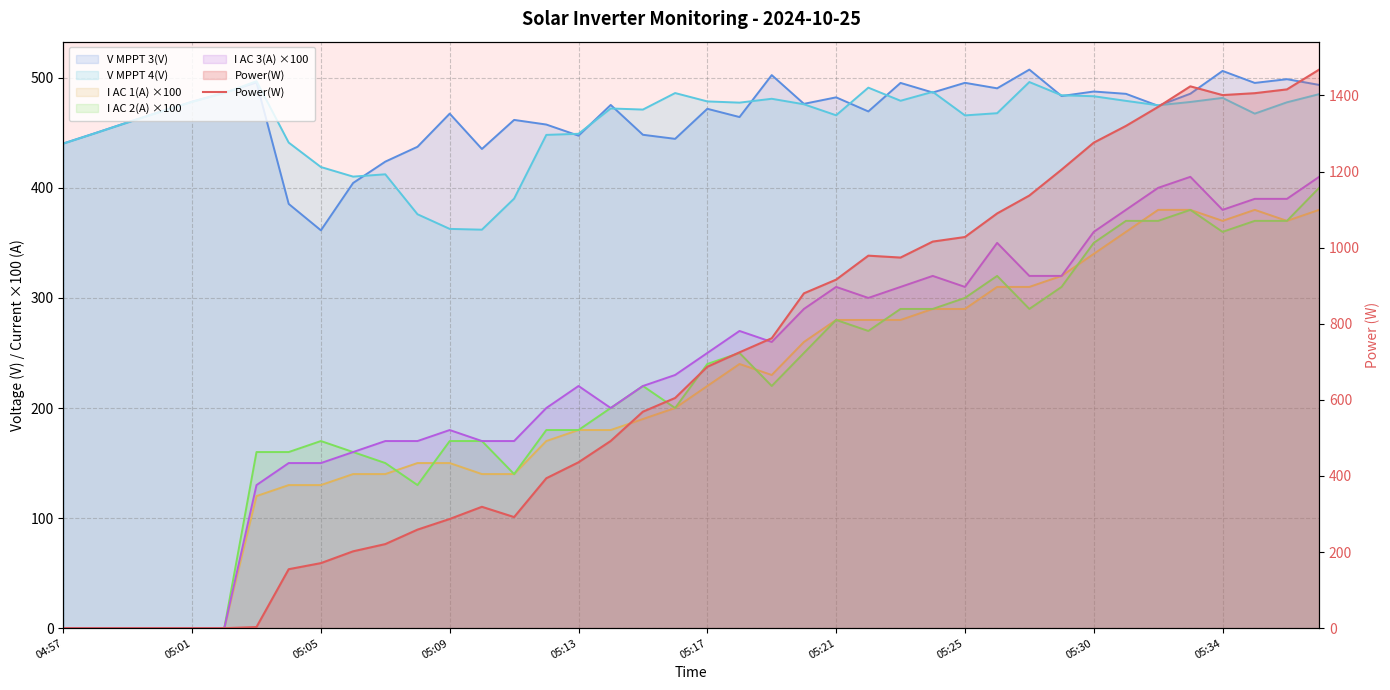

The value at 18 is 569. True or false?

True